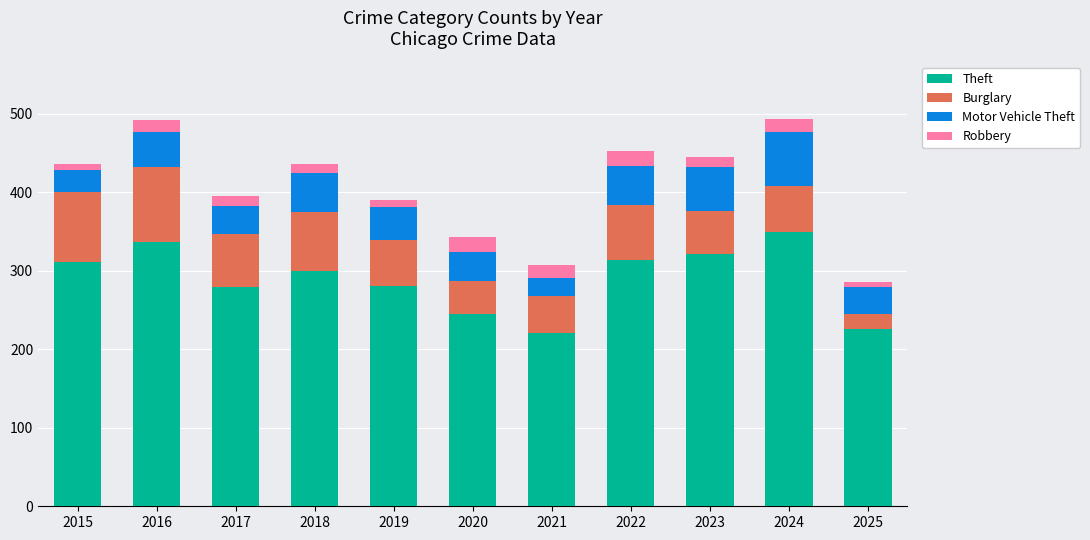

The value of Theft at 2016 is 337. True or false?

True